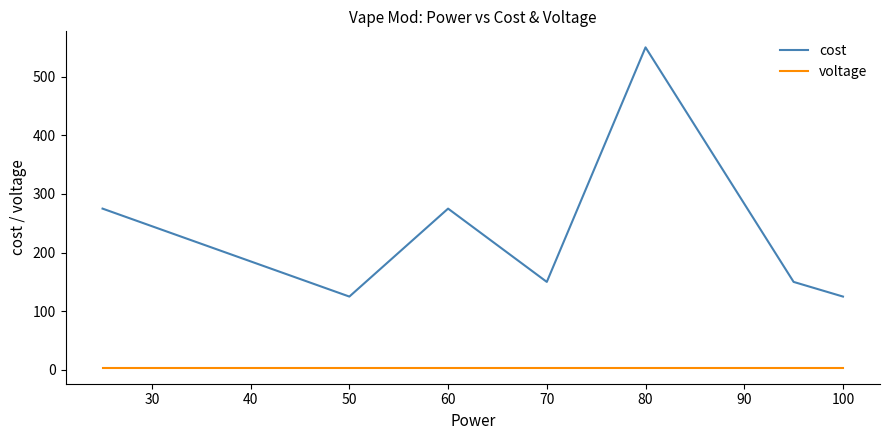

List the series in order of their peak value, lowest first.

voltage, cost